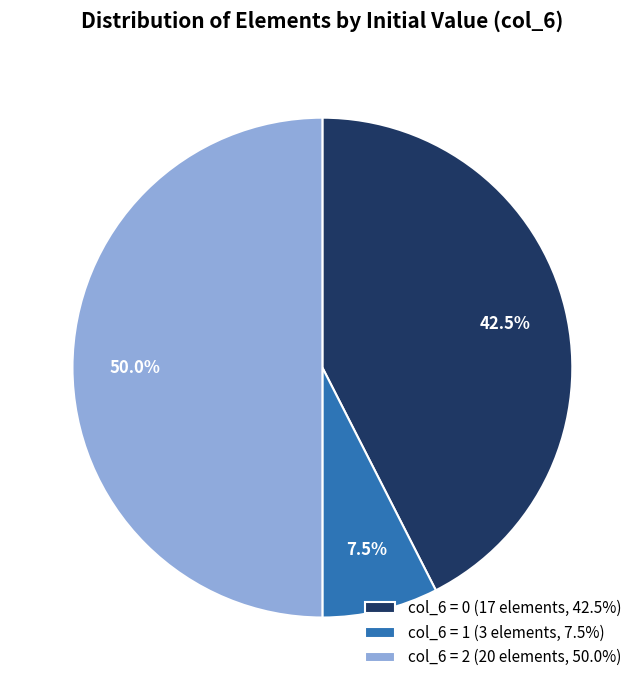

Does col_6 = 0 (17 elements, 42.5%) account for over 50% of the chart?

No